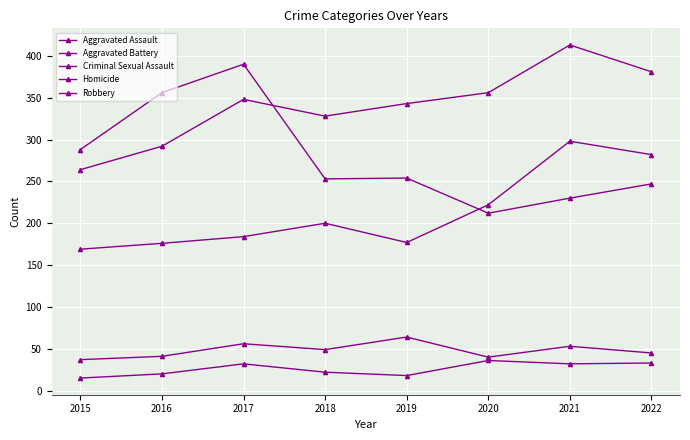

Is the value of Criminal Sexual Assault at 2019 greater than the value of Aggravated Assault at 2018?

No